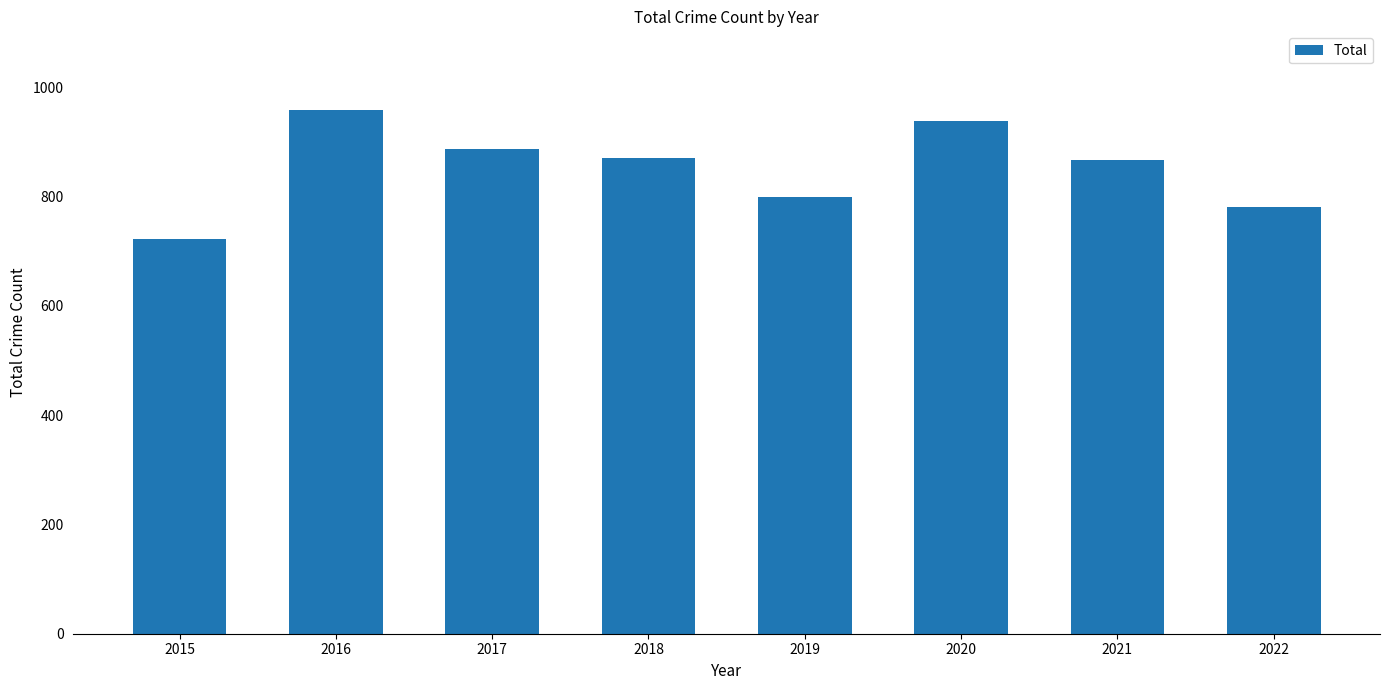

What is the approximate value at 2018, to the nearest 50?

850